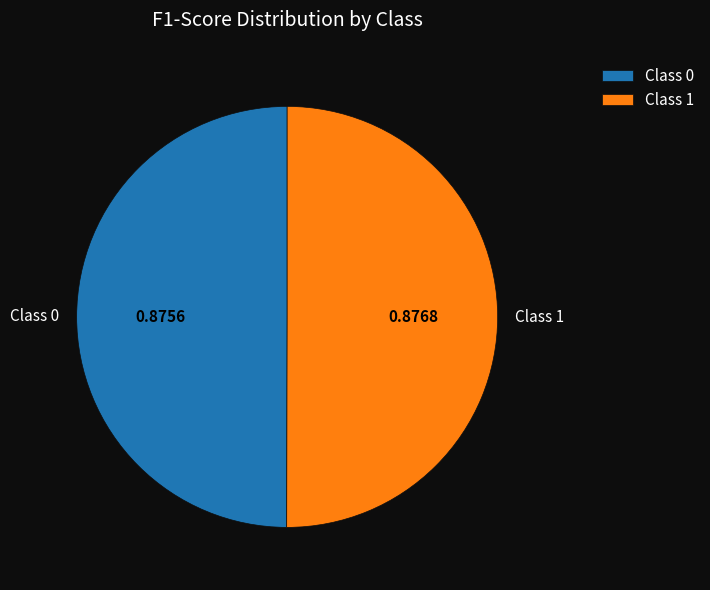

Is the sum of Class 0 and Class 1 greater than half?

Yes